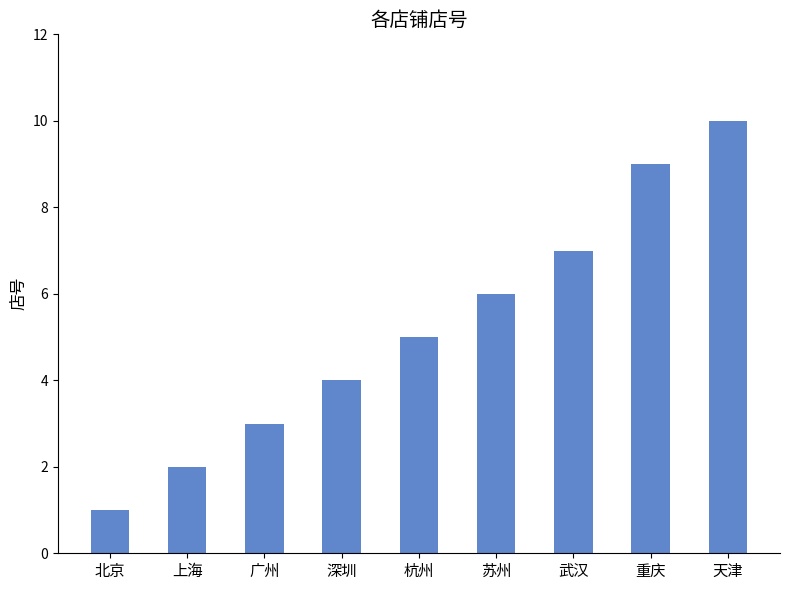

Where is the data nearest to the value 5?

杭州